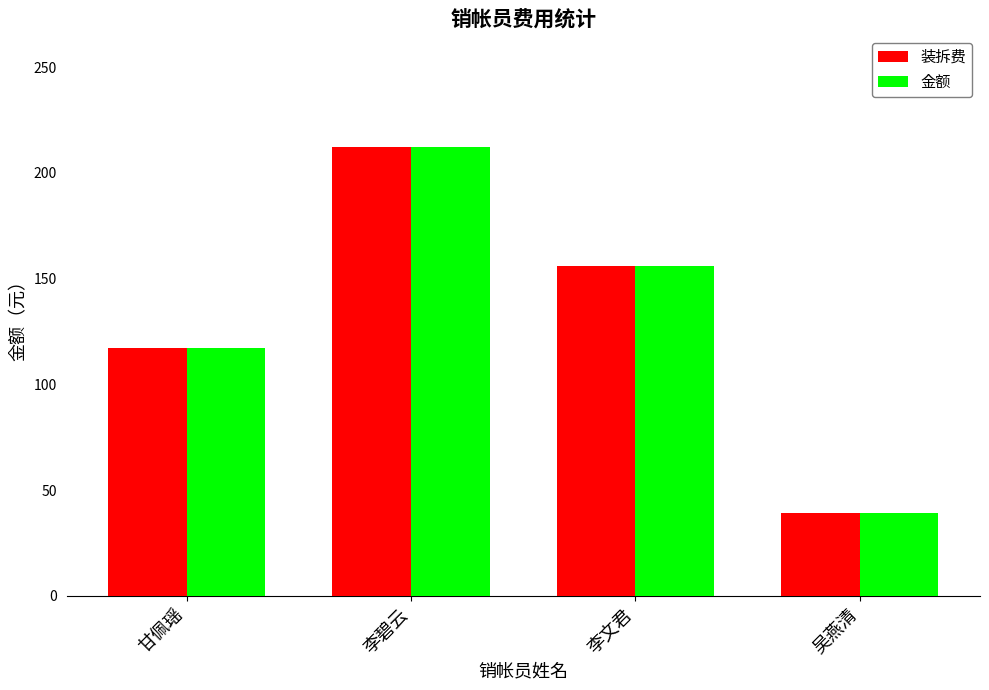

The 金额 series shows 53 at 吴燕清. True or false?

False